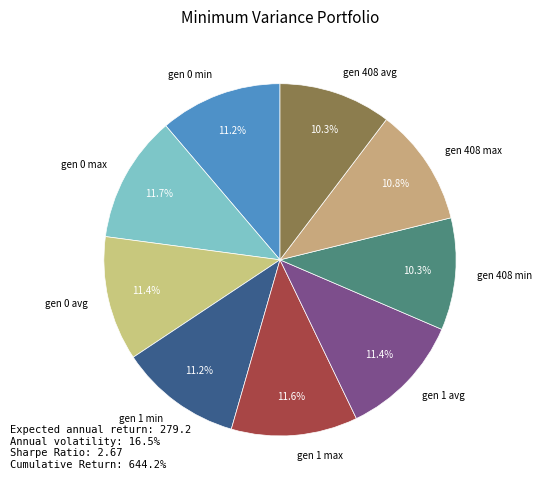

Count the number of slices in the pie.

9